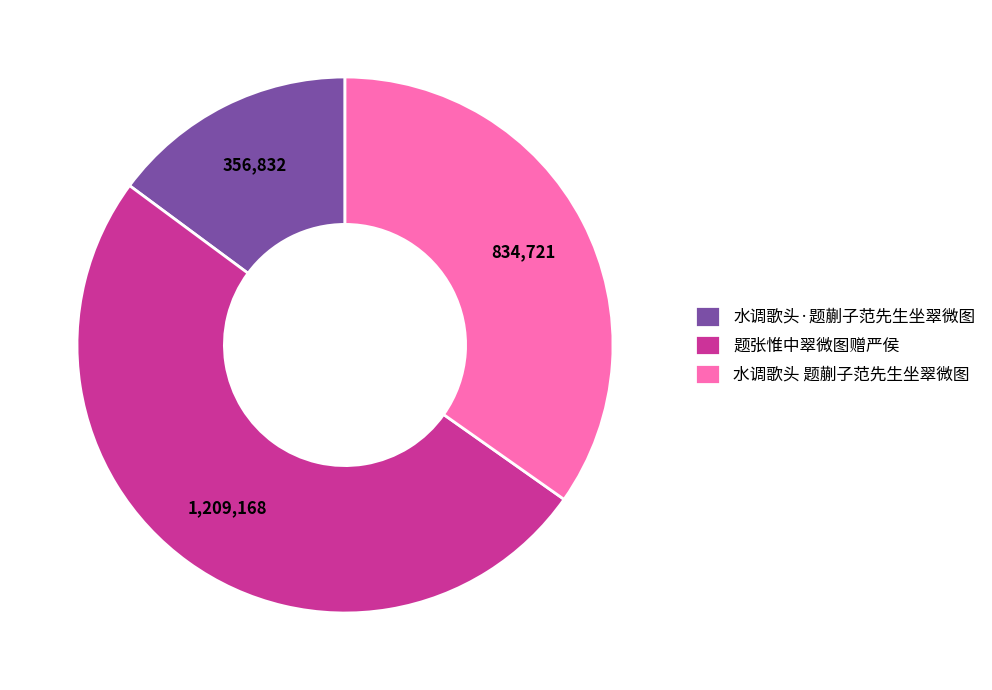

Rank the categories by value from lowest to highest.

水调歌头·题蒯子范先生坐翠微图, 水调歌头 题蒯子范先生坐翠微图, 题张惟中翠微图赠严侯